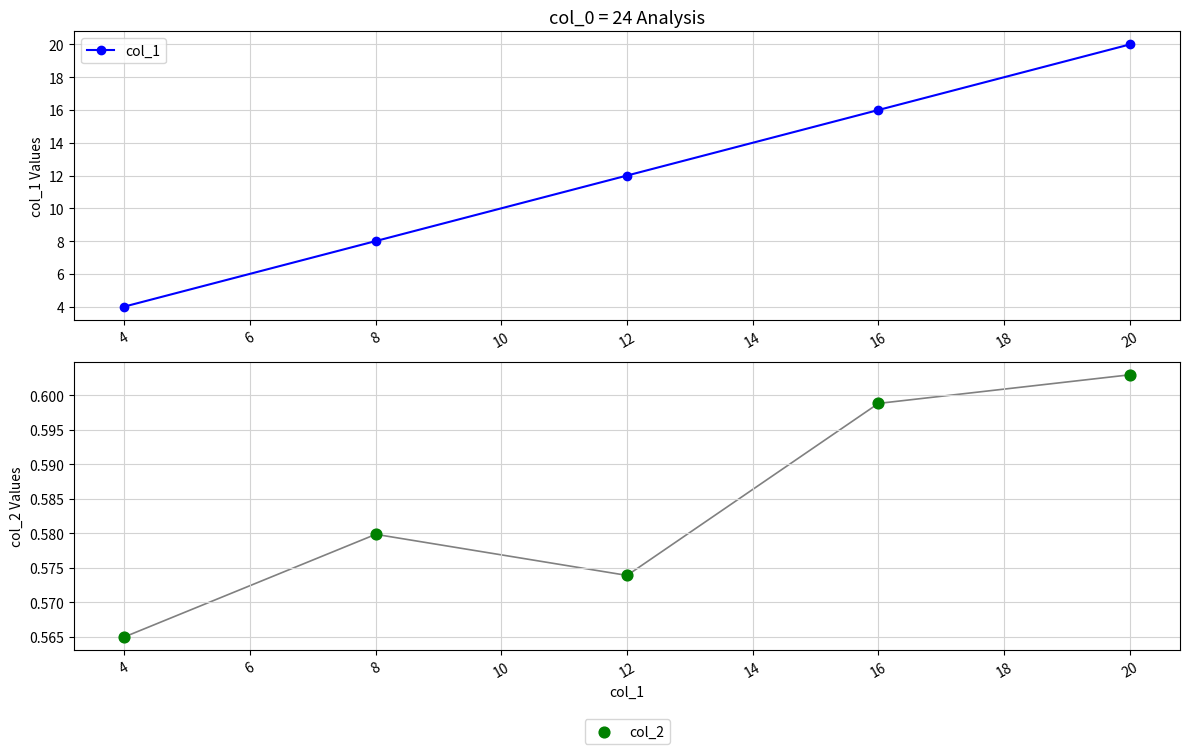

What are all the series names shown in the legend?

col_1, col_2